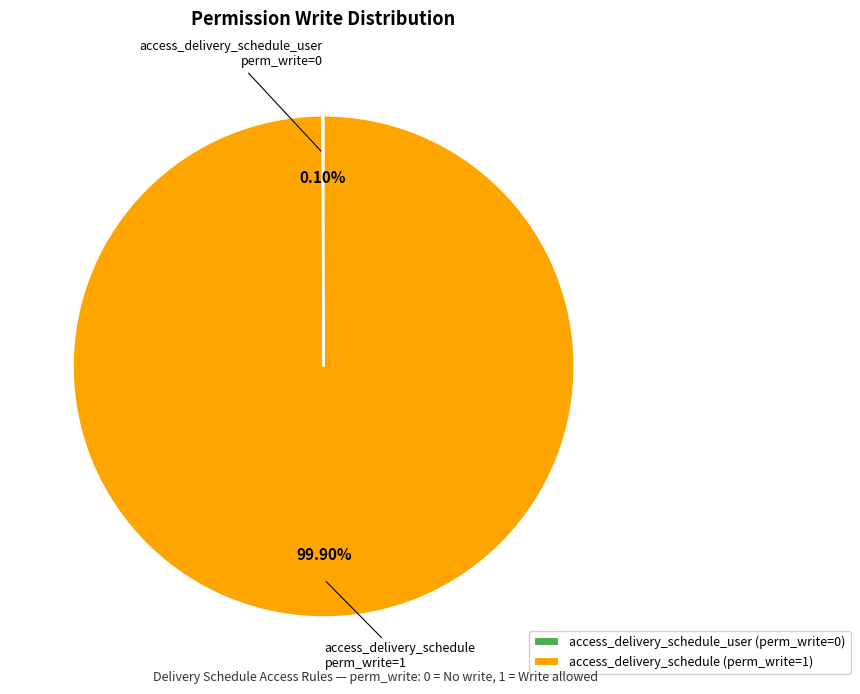

Is there any slice that represents more than half of the pie?

Yes